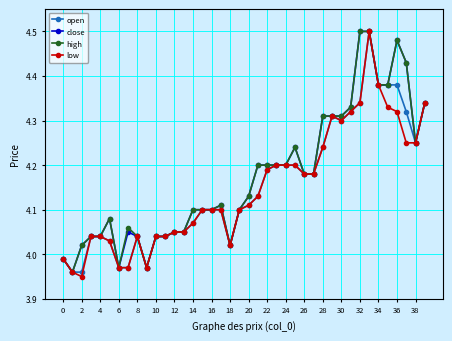

True or false: close has more than 0 points higher than both neighbors.

True